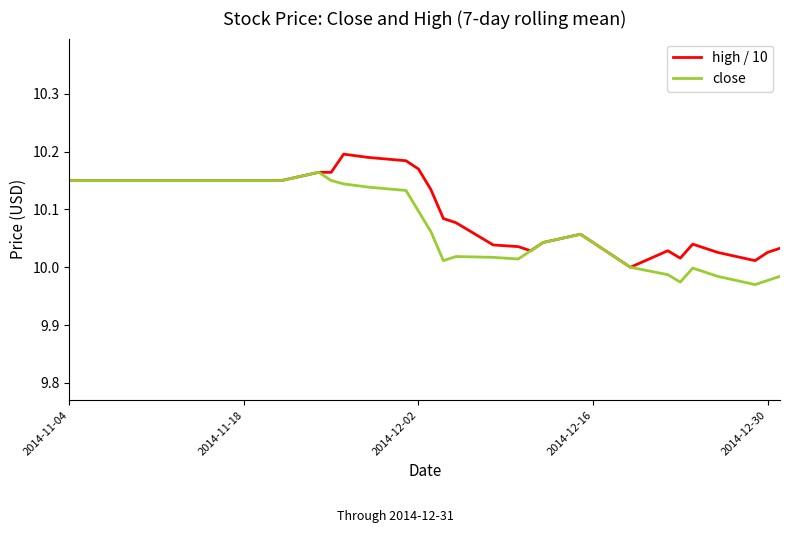

Rank the series by their maximum value, from highest to lowest.

high / 10, close